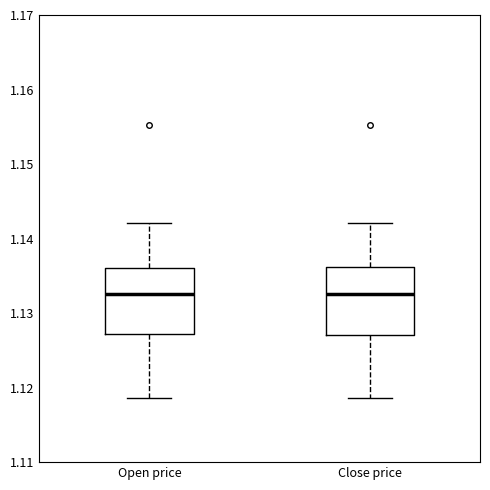

Reading left to right, read every box against the y-axis: the position of its median line, the range the box covers, and the ends of its whiskers. The values are not printed on the chart, so give them approximately, as read against the axis.

Open price: median 1.133, box 1.127 to 1.136, whiskers 1.119 to 1.142
Close price: median 1.133, box 1.127 to 1.136, whiskers 1.119 to 1.142